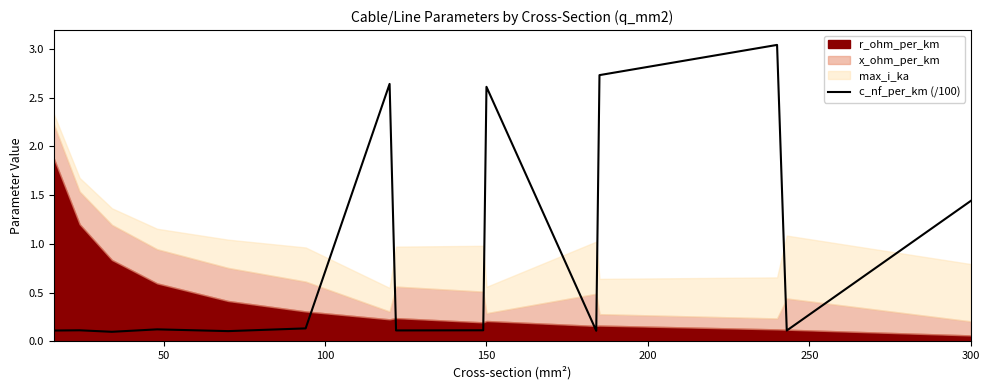

How many lines are shown in the chart?

1